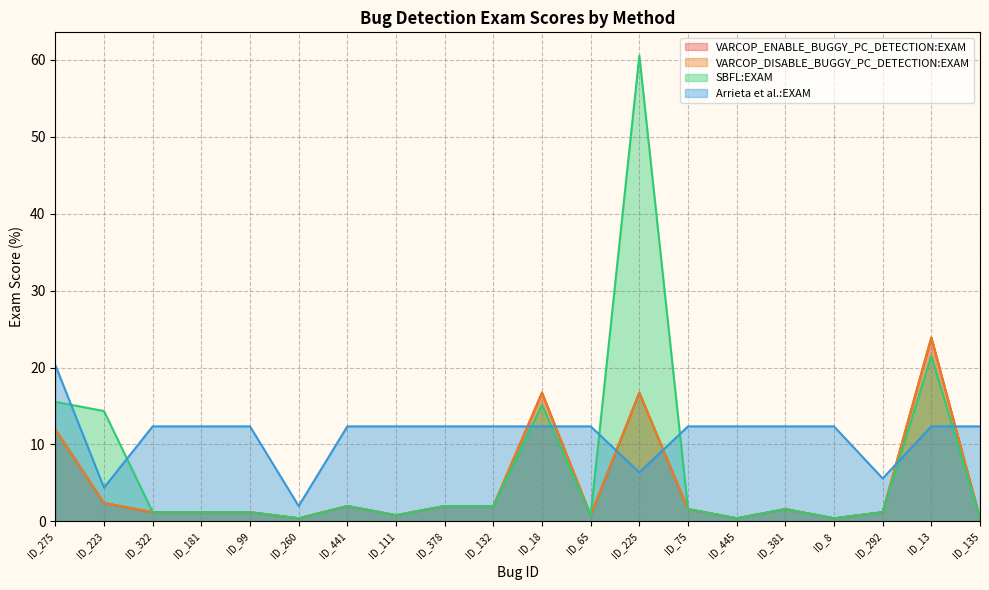

Does the chart display data point markers on the line(s)?

No